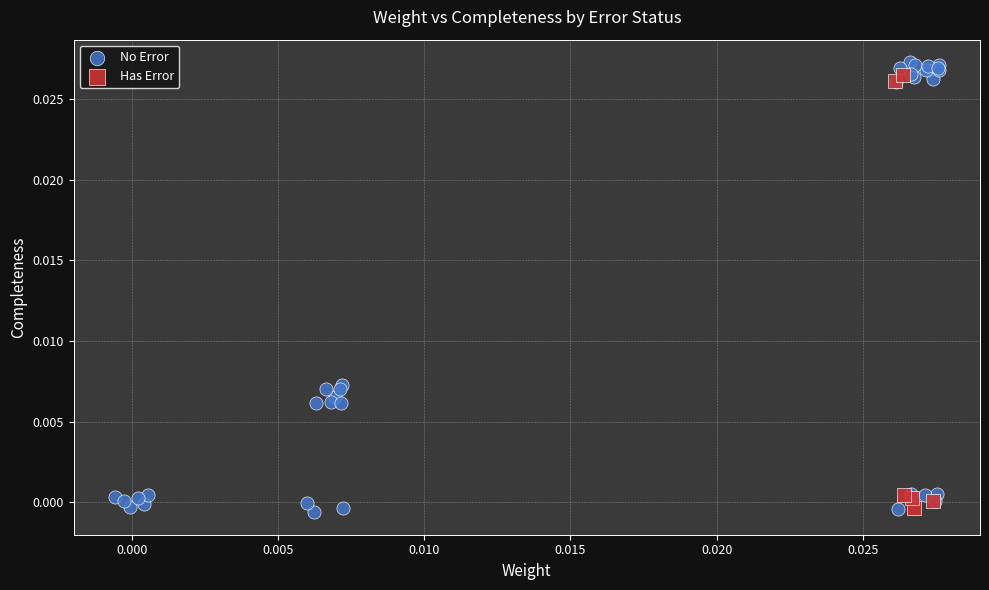

Which series reaches the minimum Y coordinate?

No Error